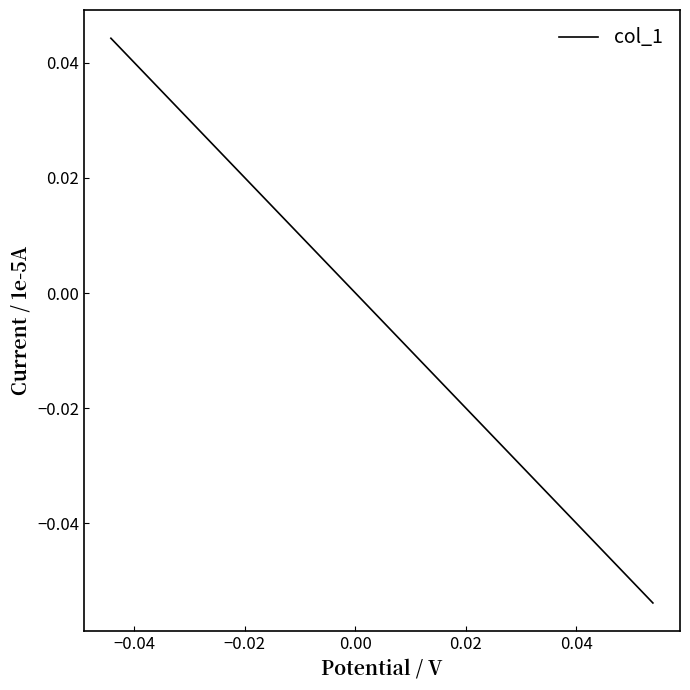

True or false: the data has more than 1 interior local peaks.

False